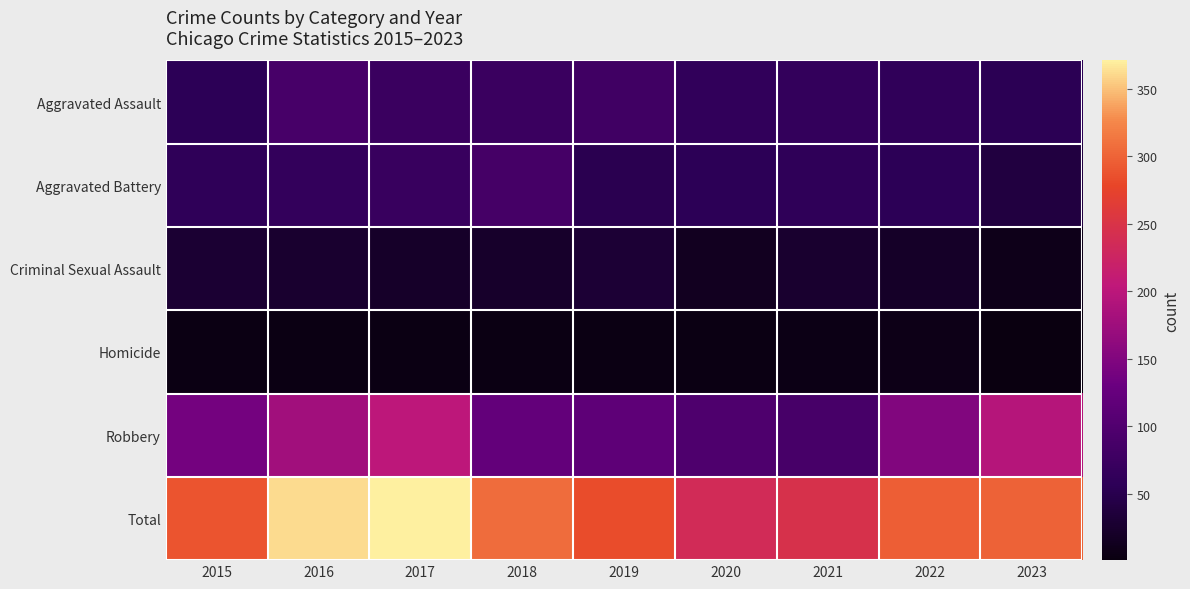

Which series has the largest range (max minus min)?

Total